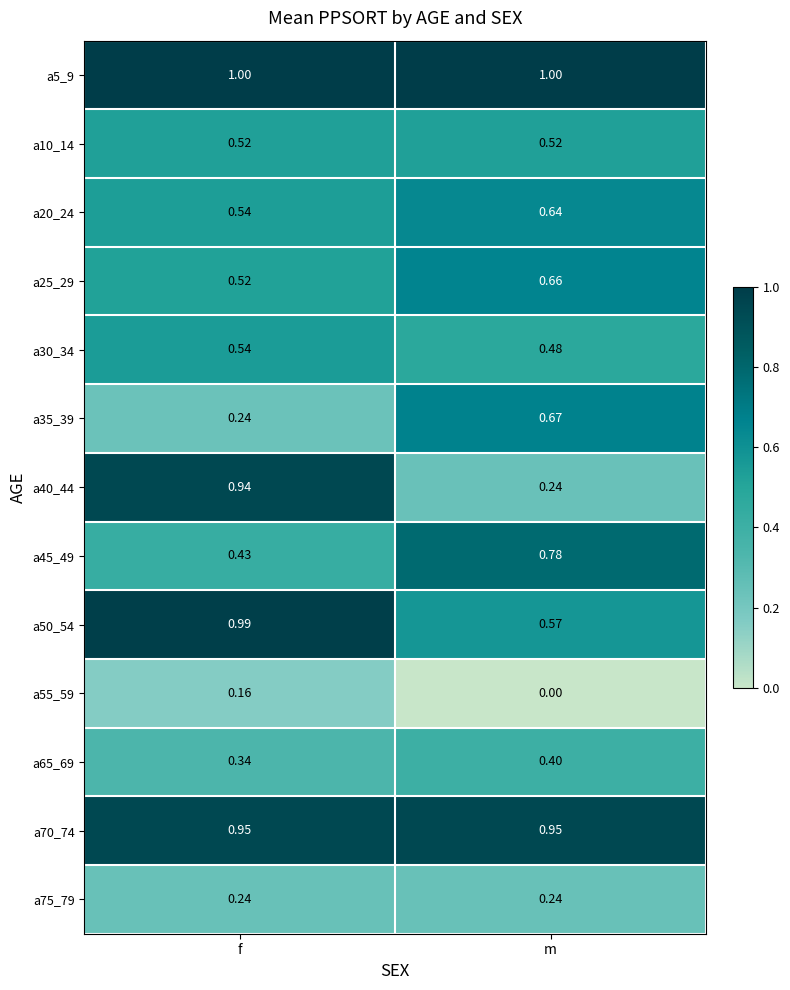

At which label is a45_49 closest to 0?

f